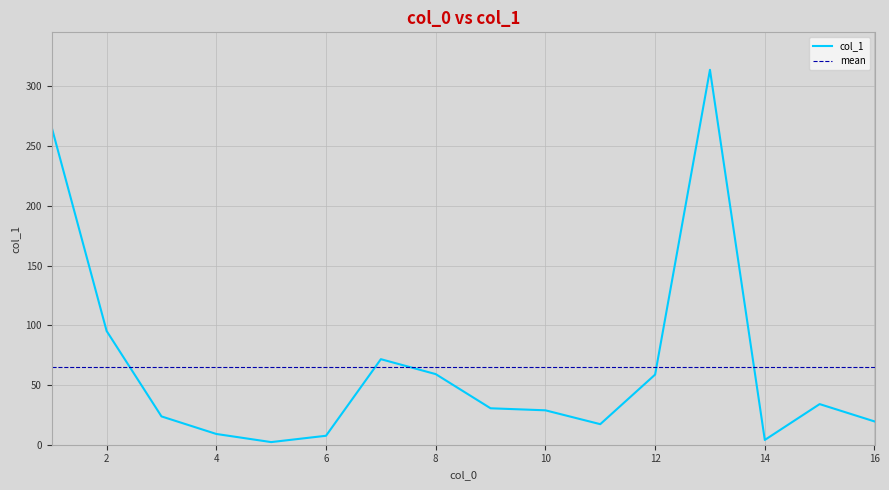

How many lines are shown in the chart?

1